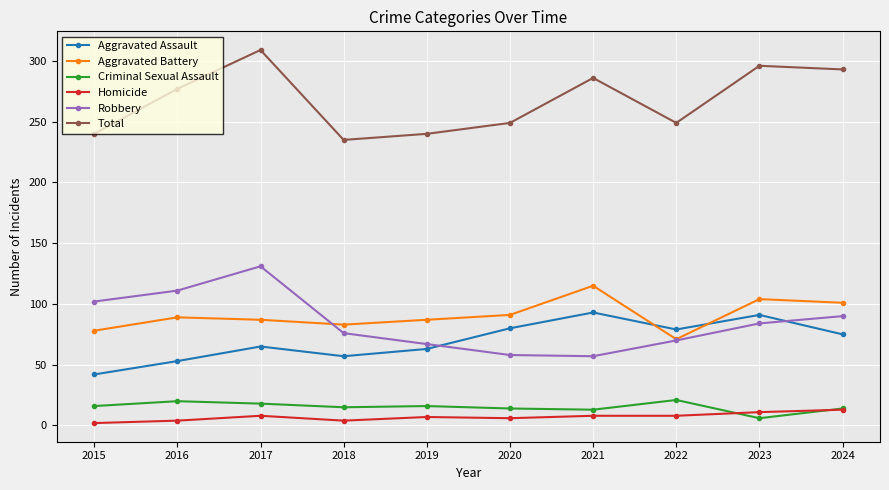

The value of Total at 2019 is 333. True or false?

False